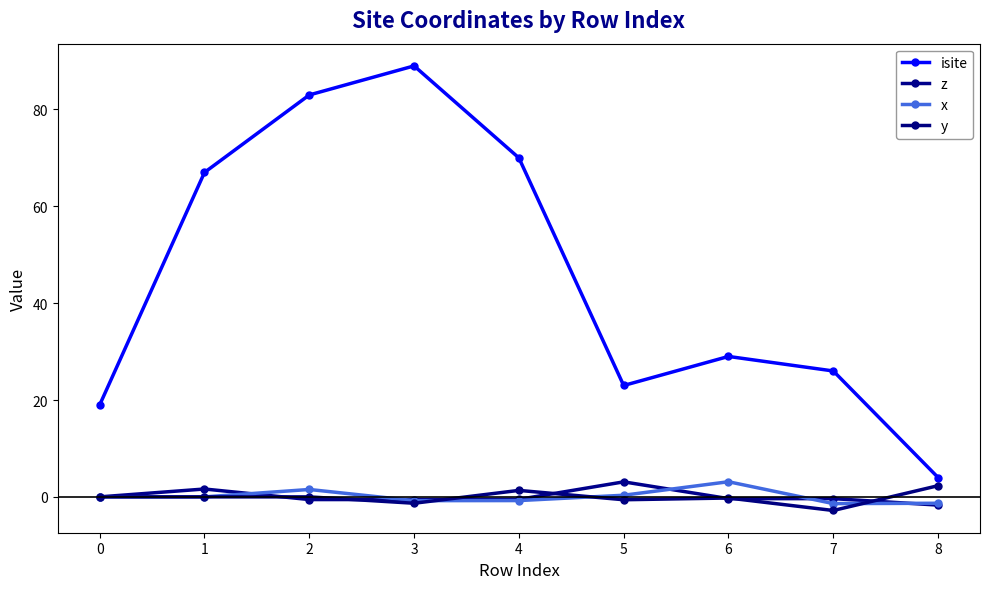

The value of y at 1 is 0.0. True or false?

True